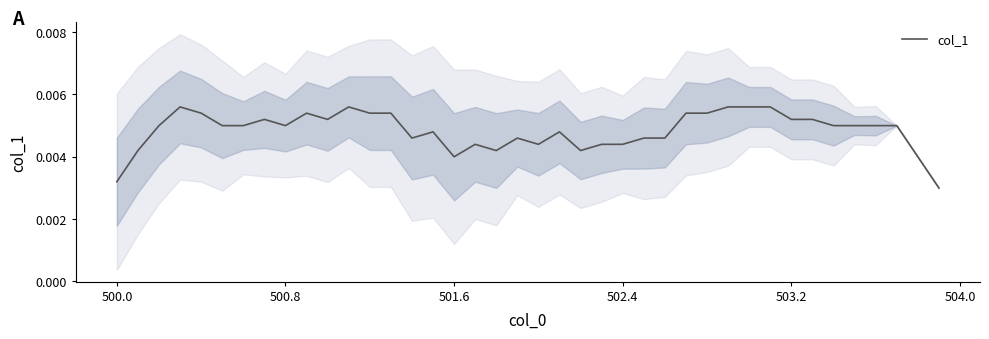

How many lines are shown in the chart?

1